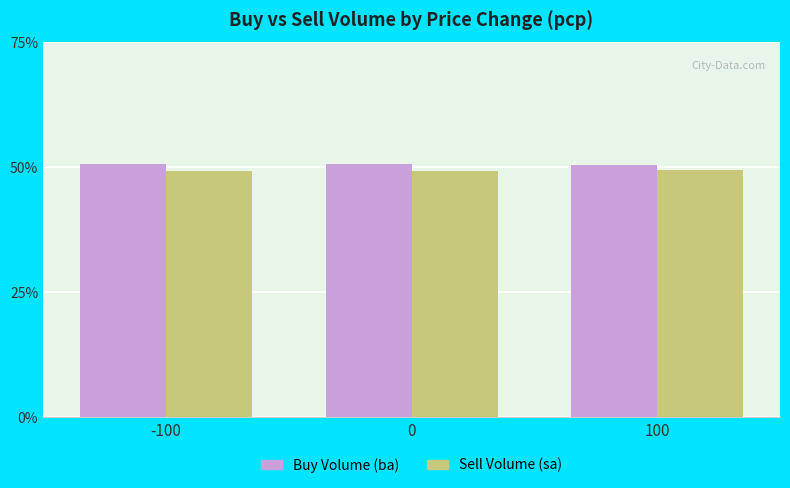

What is the sum of all Buy Volume (ba) values?

151.9